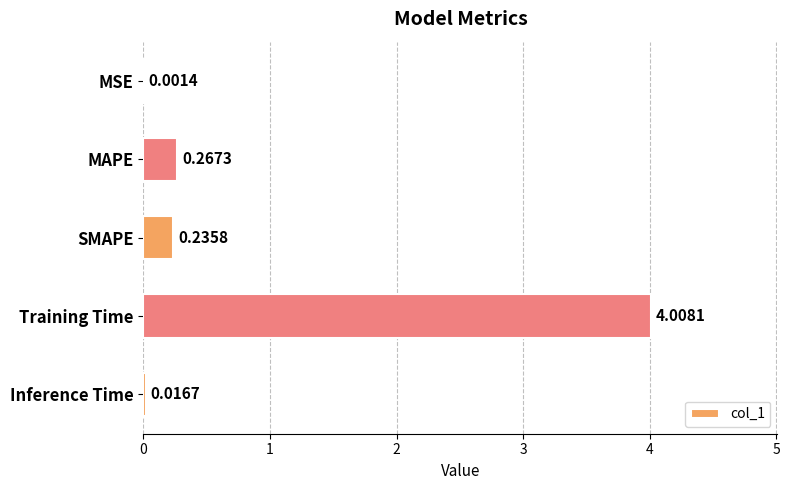

Are the bars horizontal?

Yes